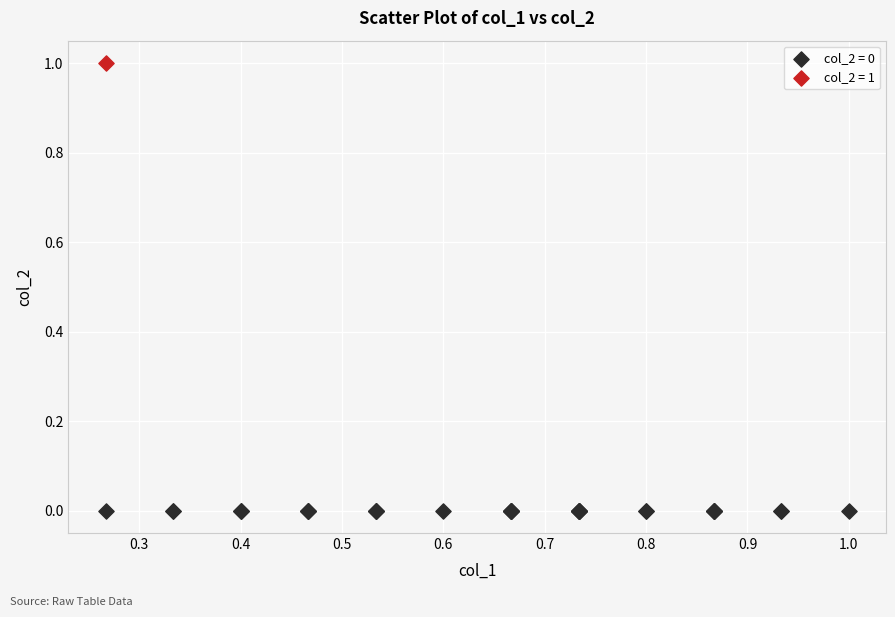

Which series contains the lowest Y value?

col_2 = 0